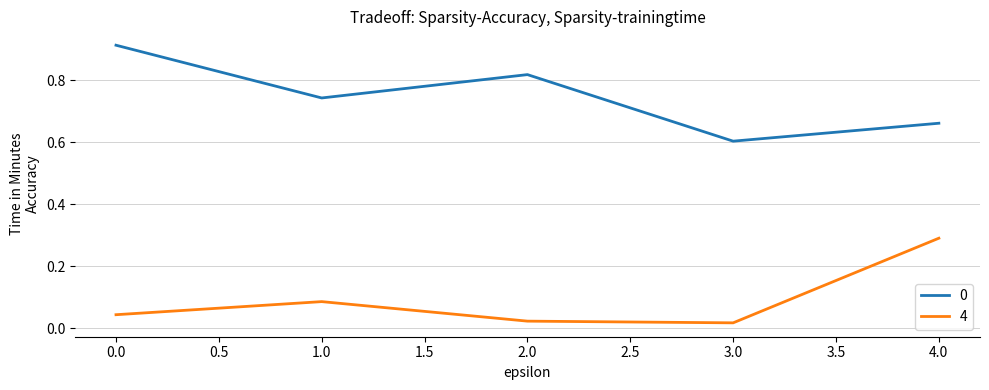

How many lines are shown in the chart?

2